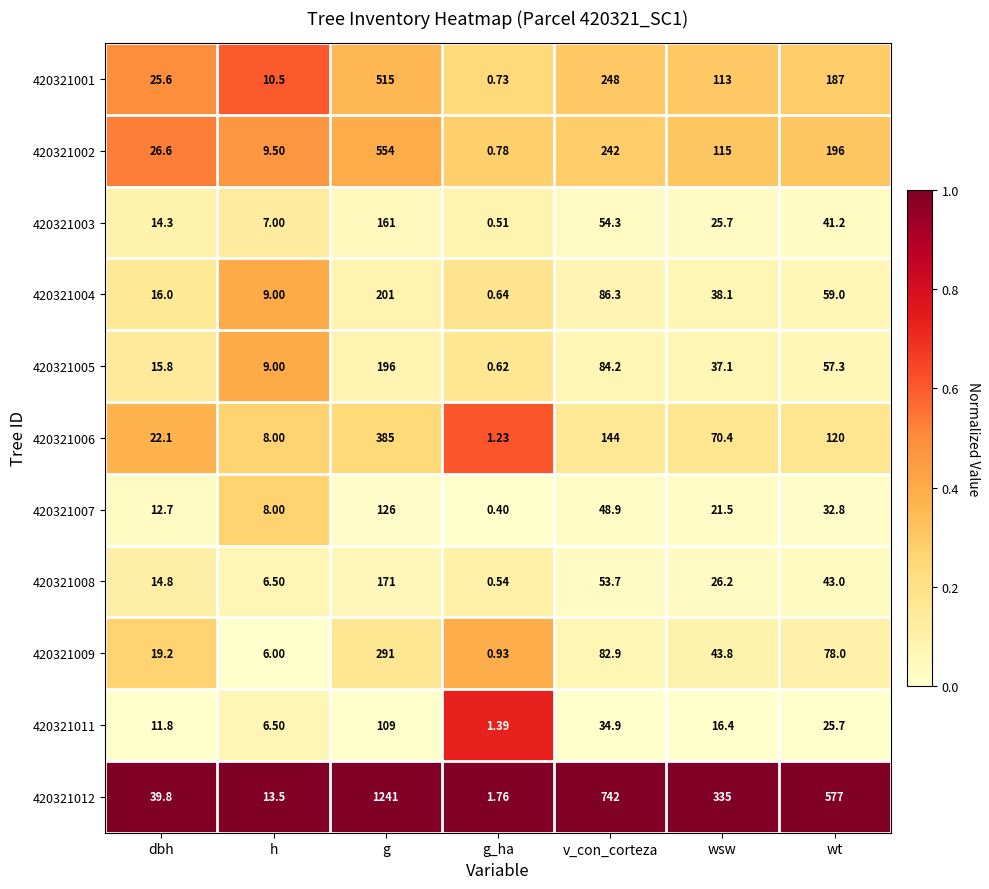

At which label is 420321011 closest to 55?

v_con_corteza